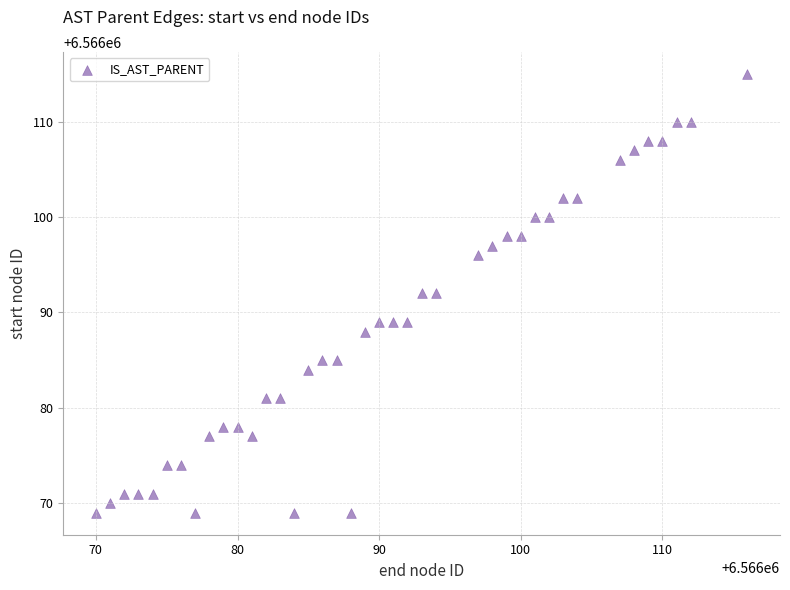

What is the range of X values (max minus min)?

46